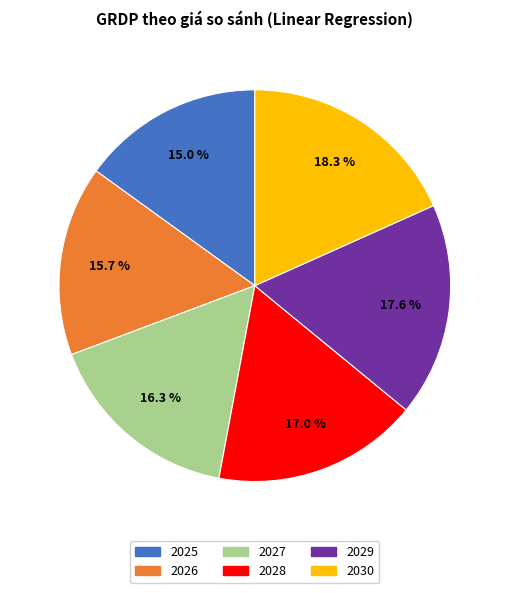

Is it true that 2025 is 15% of the pie?

True